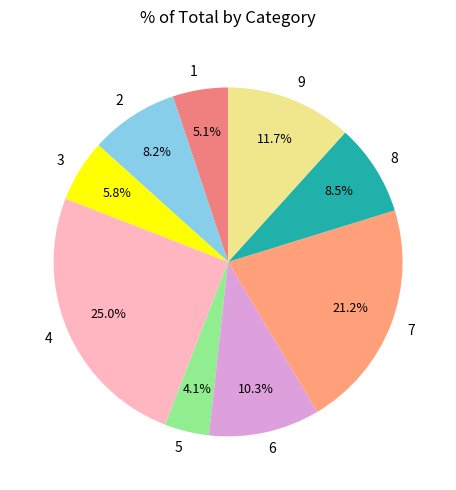

How many segments does this pie chart have?

9